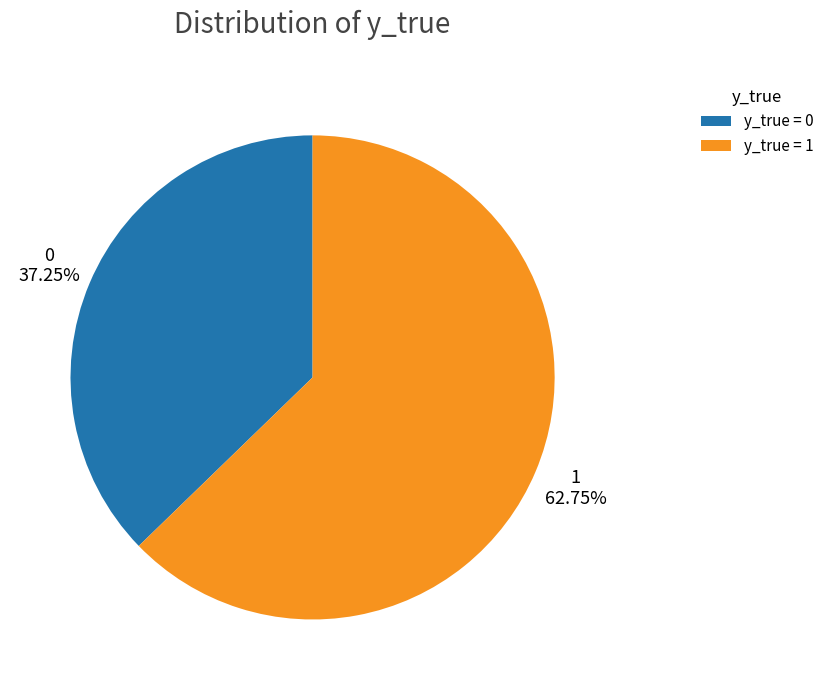

Which has a higher value, y_true = 1 or y_true = 0?

y_true = 1